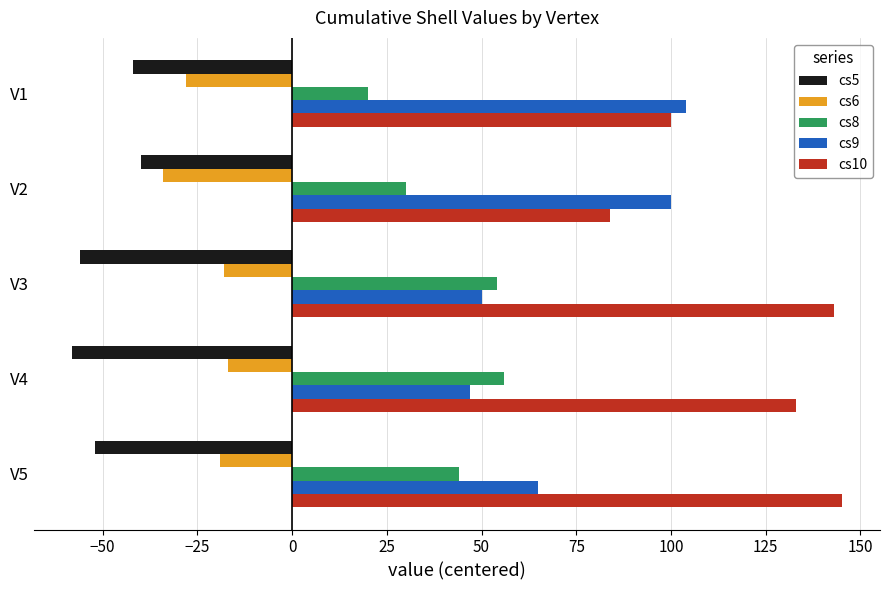

What is the average value of the cs6 series?

-23